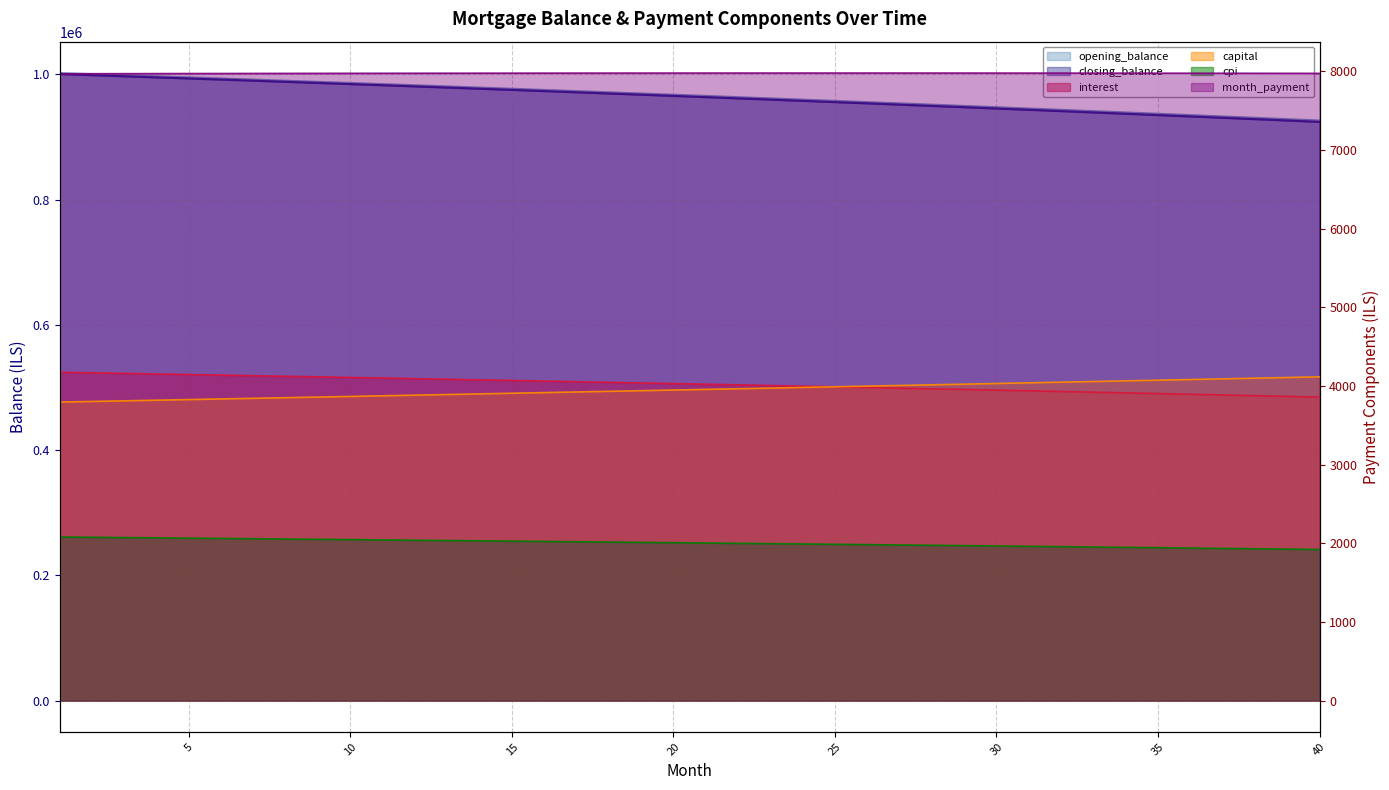

Where does the closing_balance series first go above 965531?

1